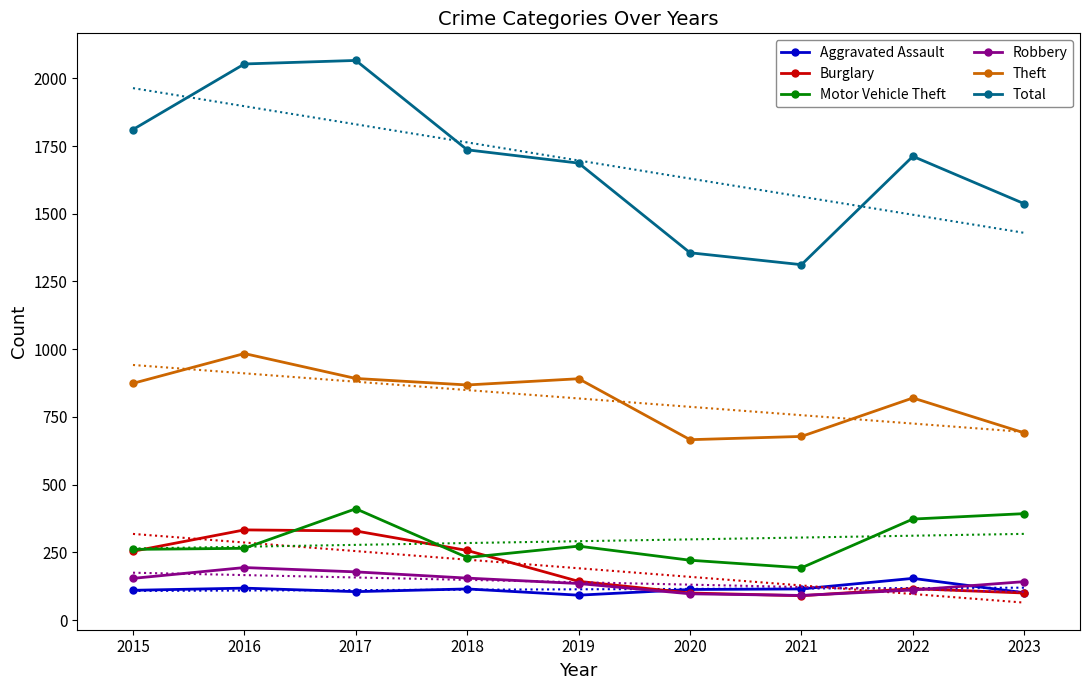

Which label corresponds to the smallest value in the chart?

2021